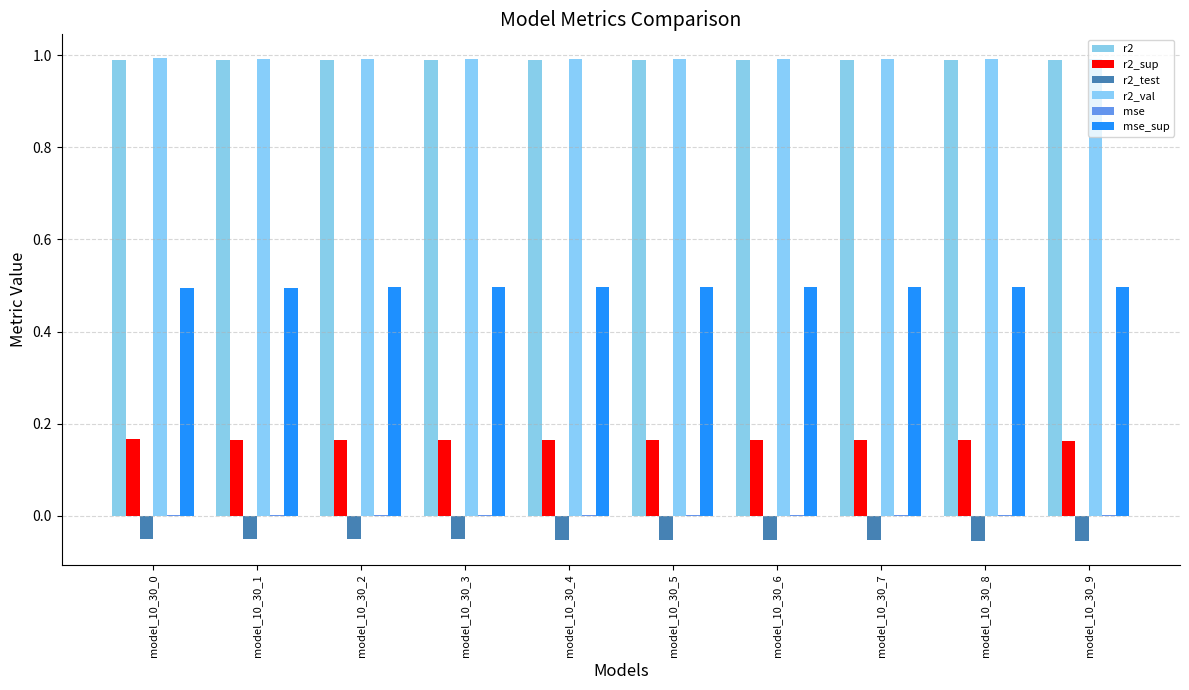

How many data points does each series have?

10